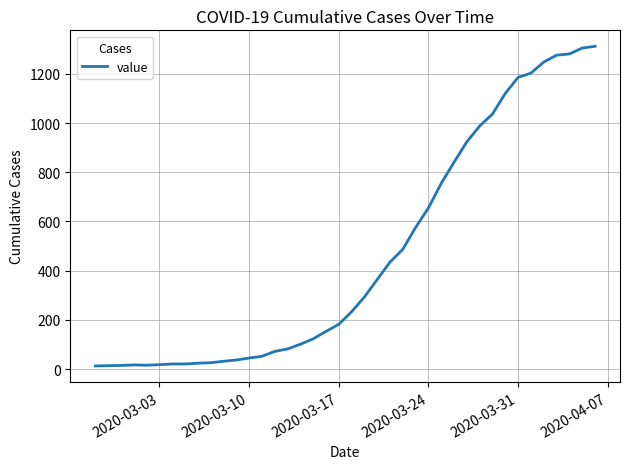

What is the maximum value shown in the chart?

1312